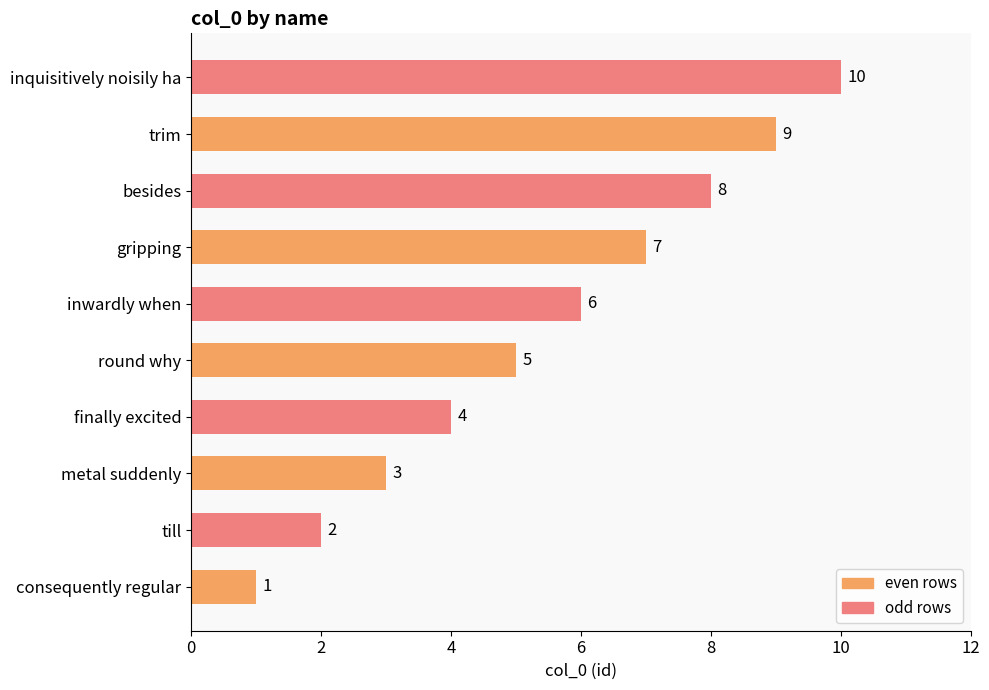

How many values are between 3 and 8?

6